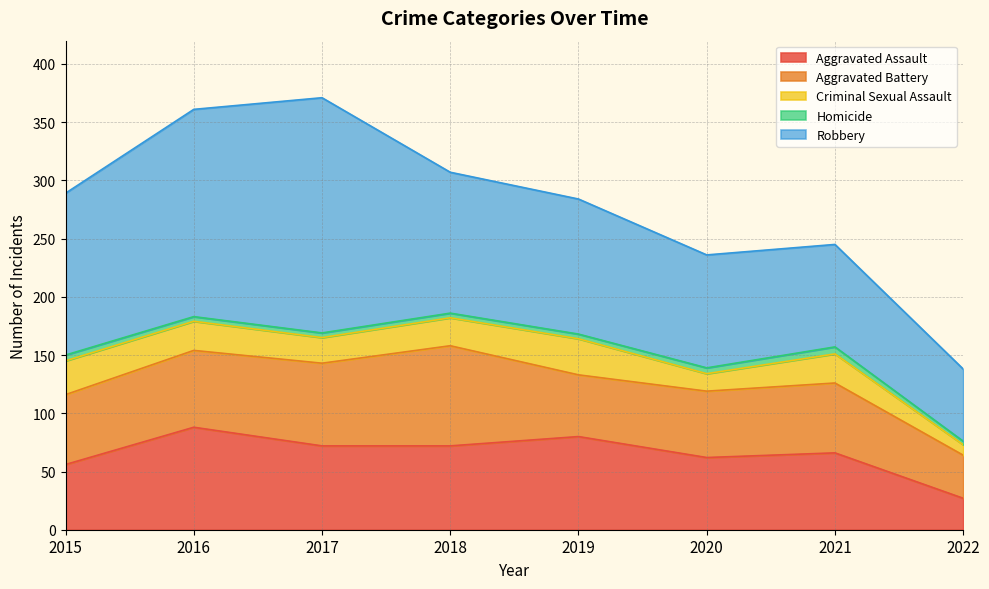

In Aggravated Battery, how many points are lower than both neighbors (excluding endpoints)?

1